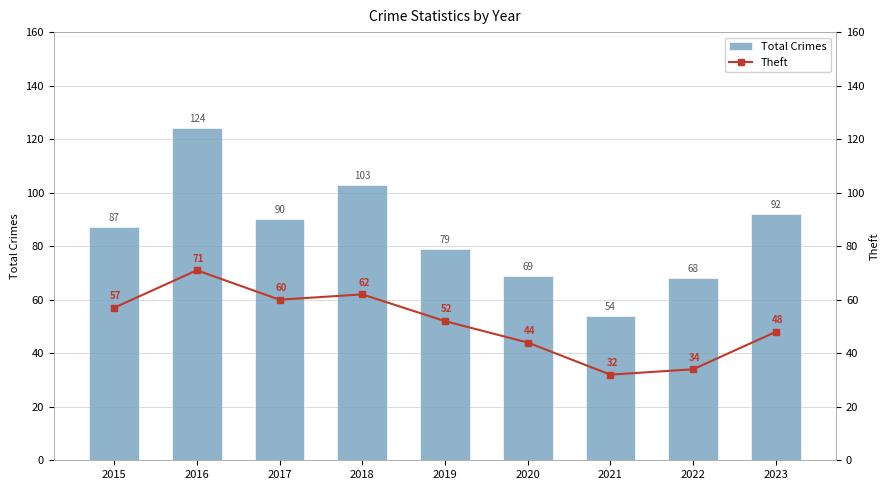

What is the greatest value displayed?

124